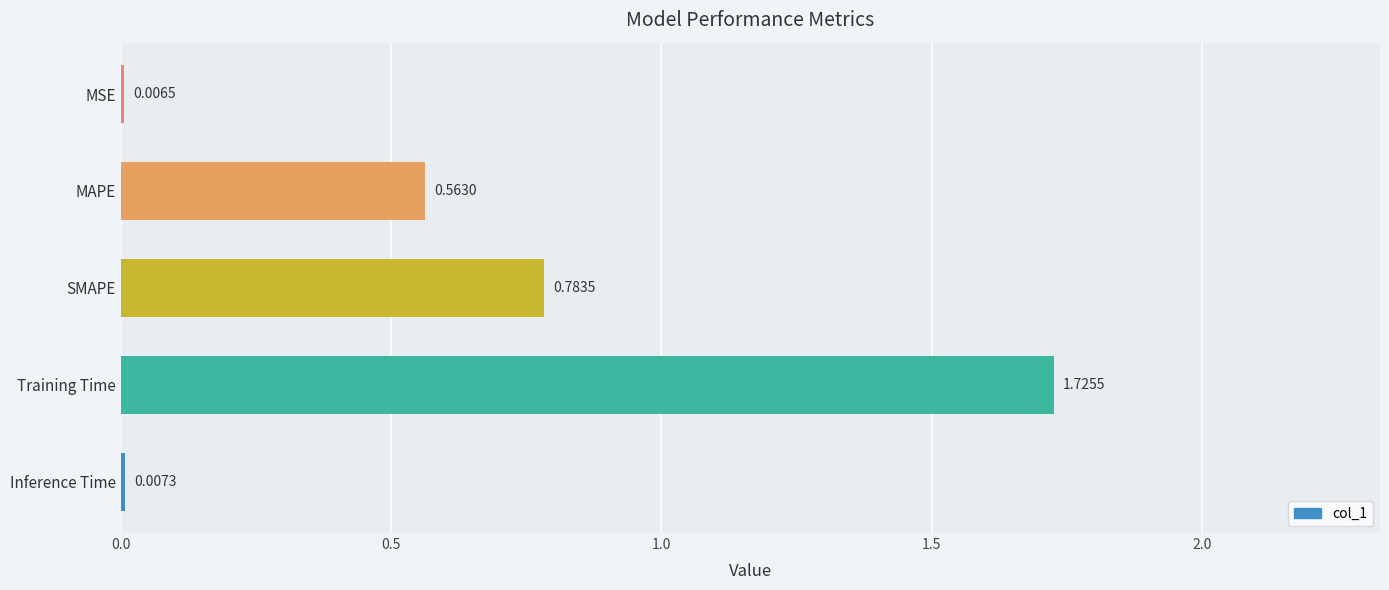

Between Training Time and Inference Time, which is larger?

Training Time